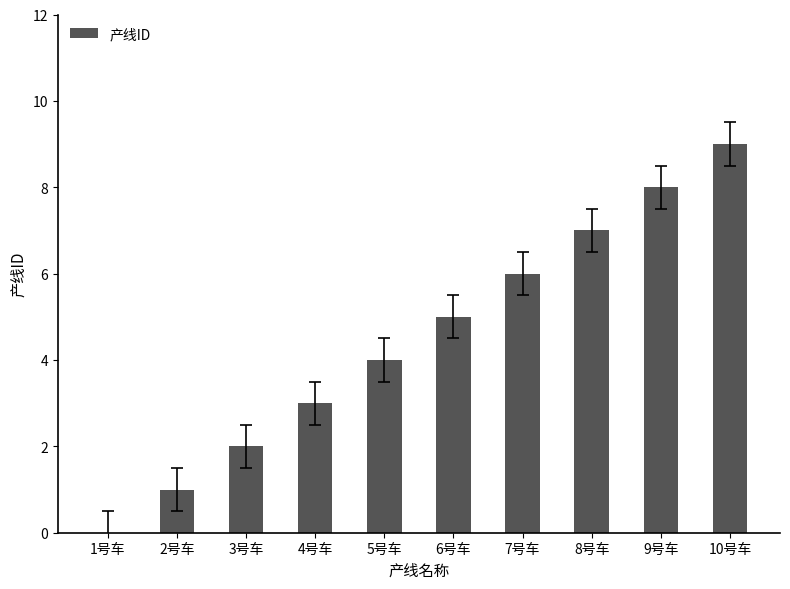

What is the maximum value shown in the chart?

9